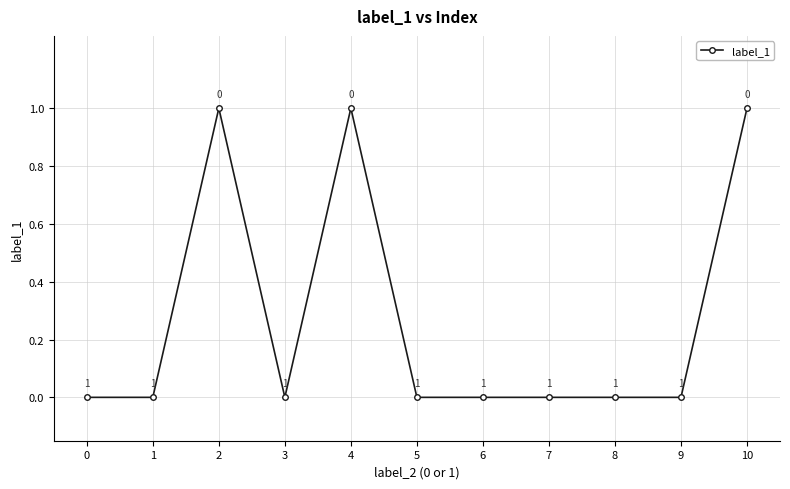

What is the maximum value shown in the chart?

1